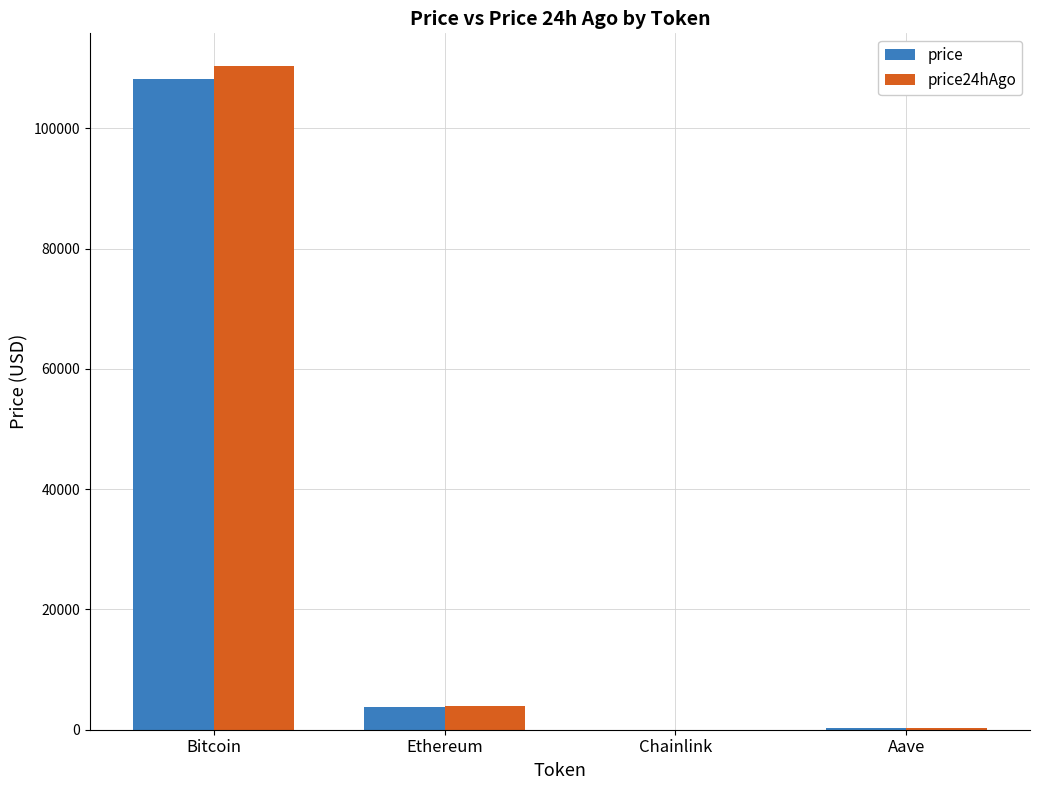

Which category has the highest value in the price24hAgo series?

Bitcoin